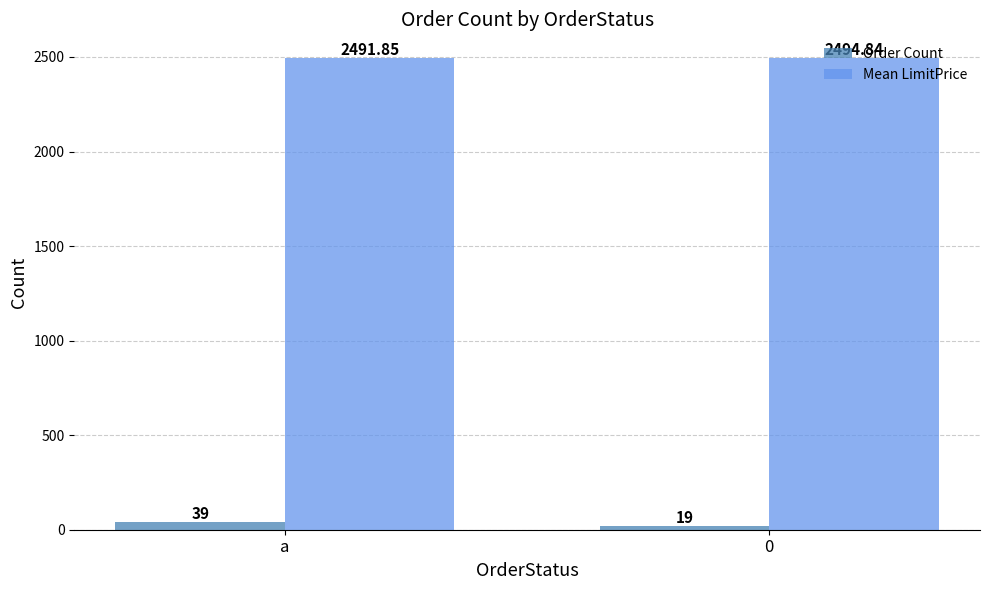

What is the maximum value for Mean LimitPrice?

2494.8